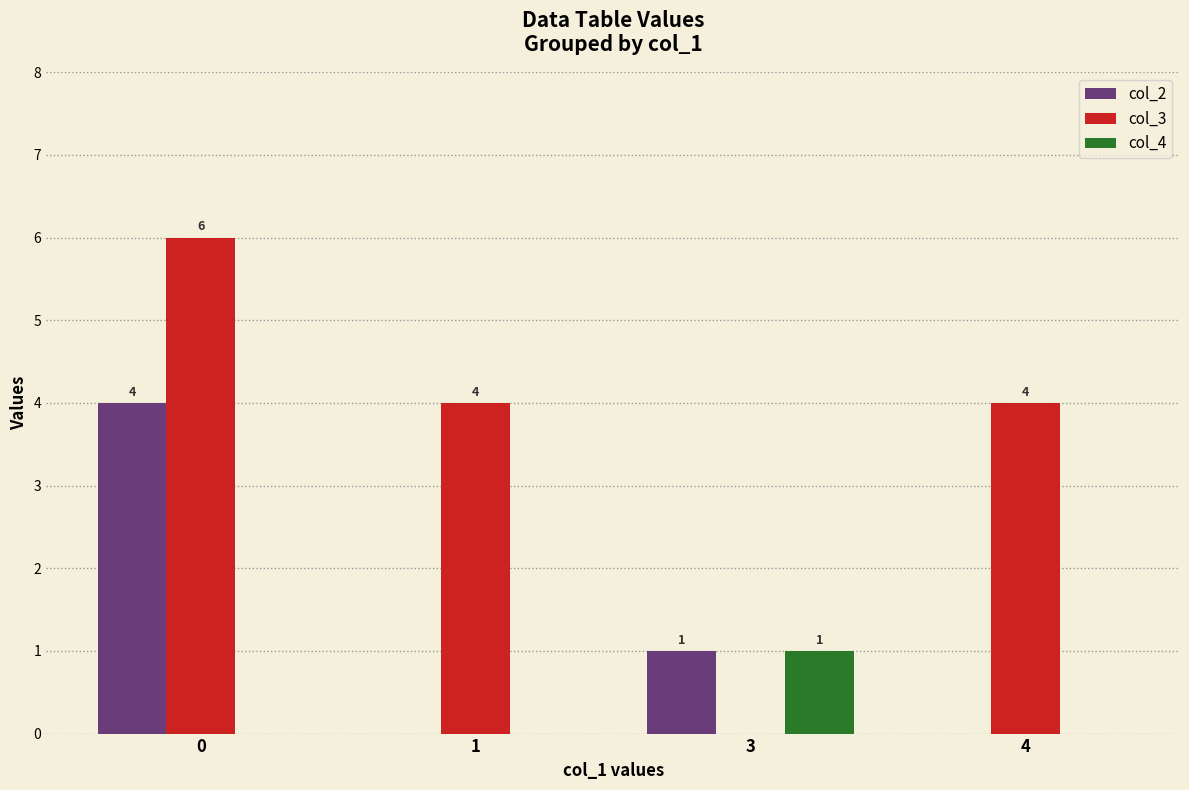

Between 3 and 4, which series saw the biggest shift?

col_3